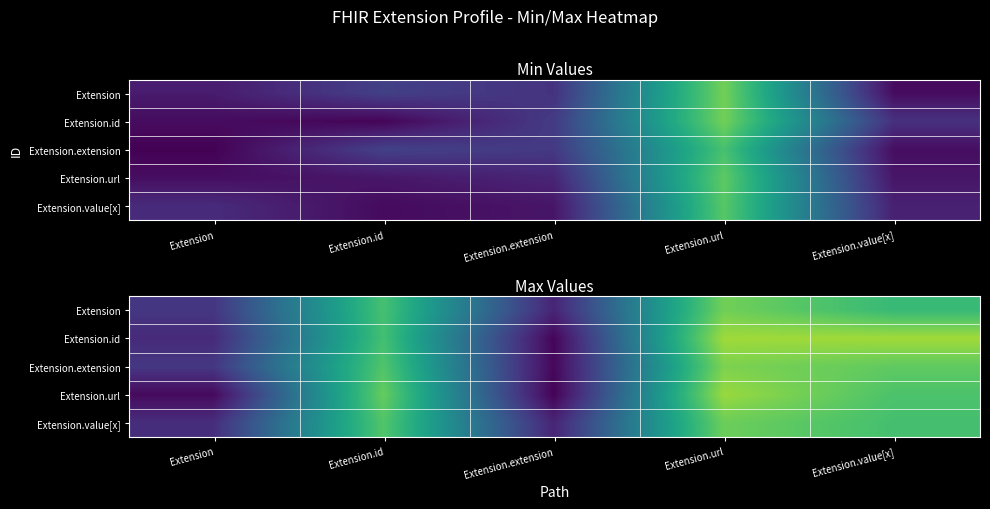

At Extension.value[x], list the series in order from largest to smallest.

Extension.id, Extension.extension, Extension.url, Extension.value[x], Extension